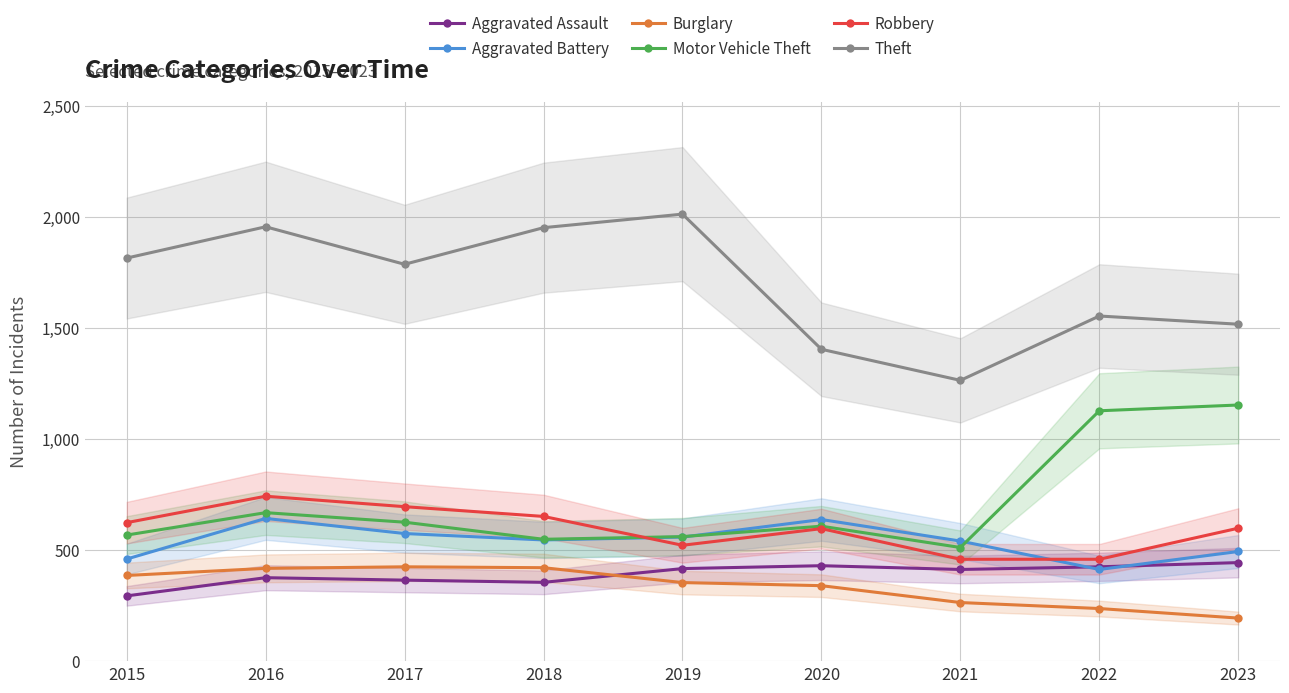

What is the lowest value of the Burglary series?

194